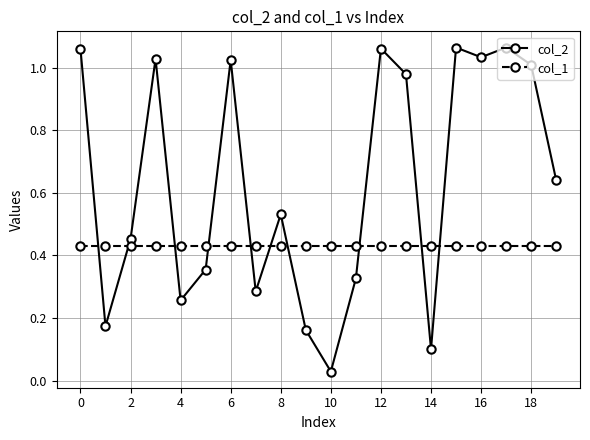

Which series ends up on top after the final intersection of col_1 and col_2?

col_2